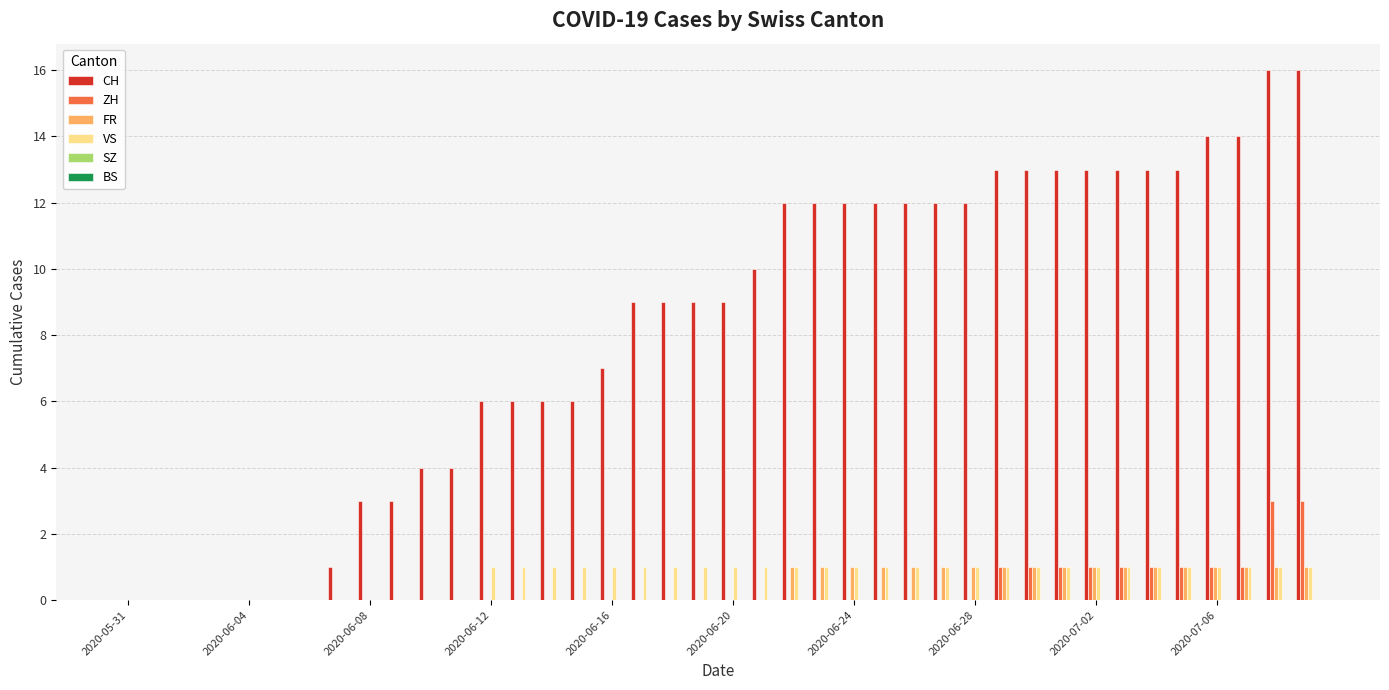

What is the sum of all CH values?

327